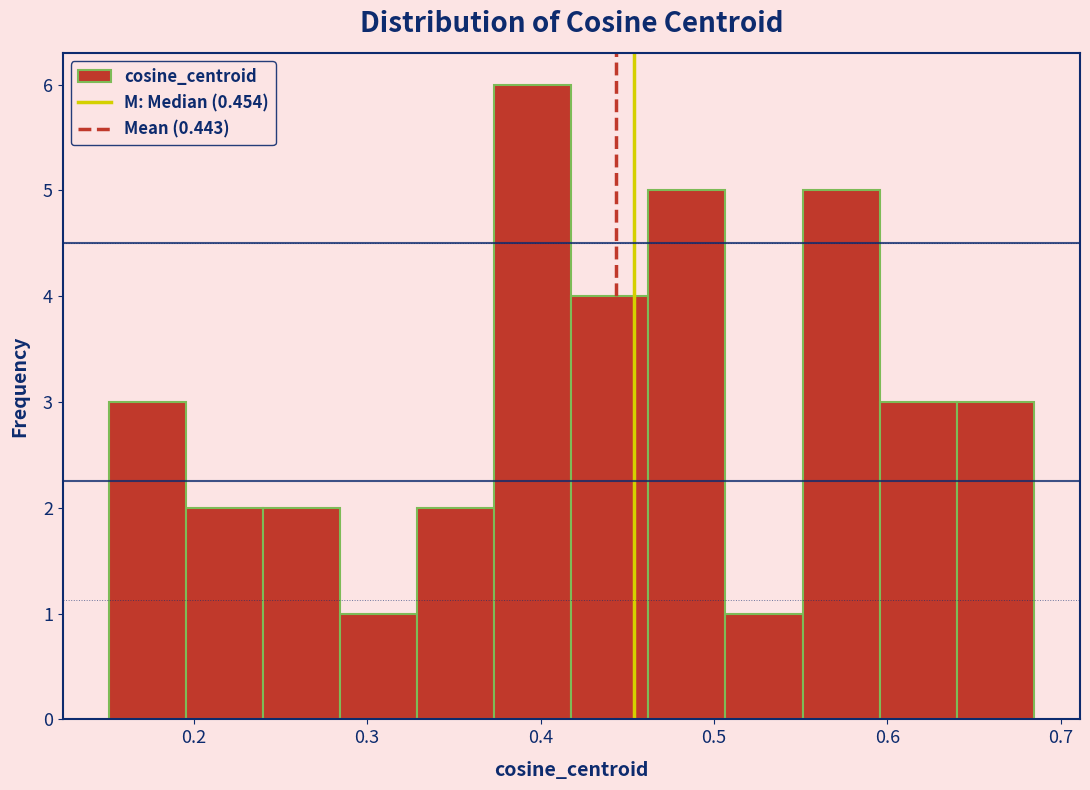

What is the height of the bar covering 0.55 to 0.60 on the x-axis? Neither the bar edges nor the heights are printed on the chart, so give them approximately, as read against the axes.

5